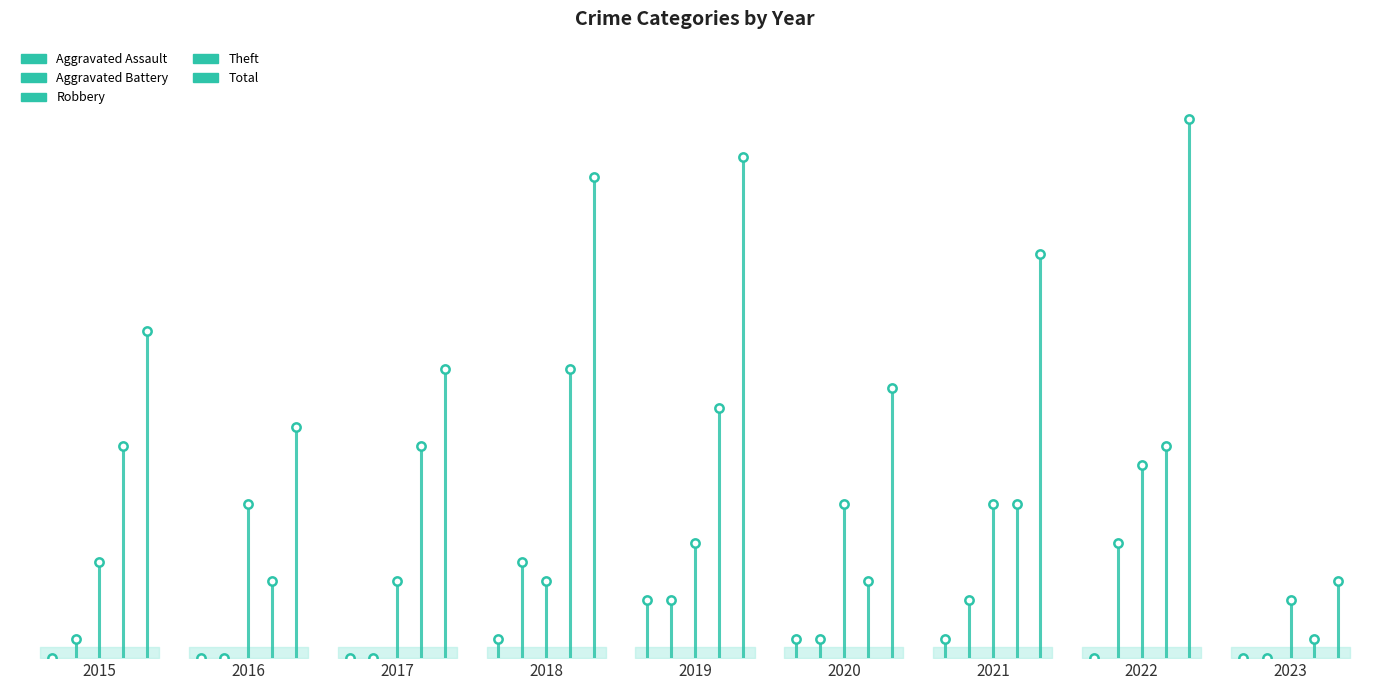

At how many categories does at least one series exceed 11?

8